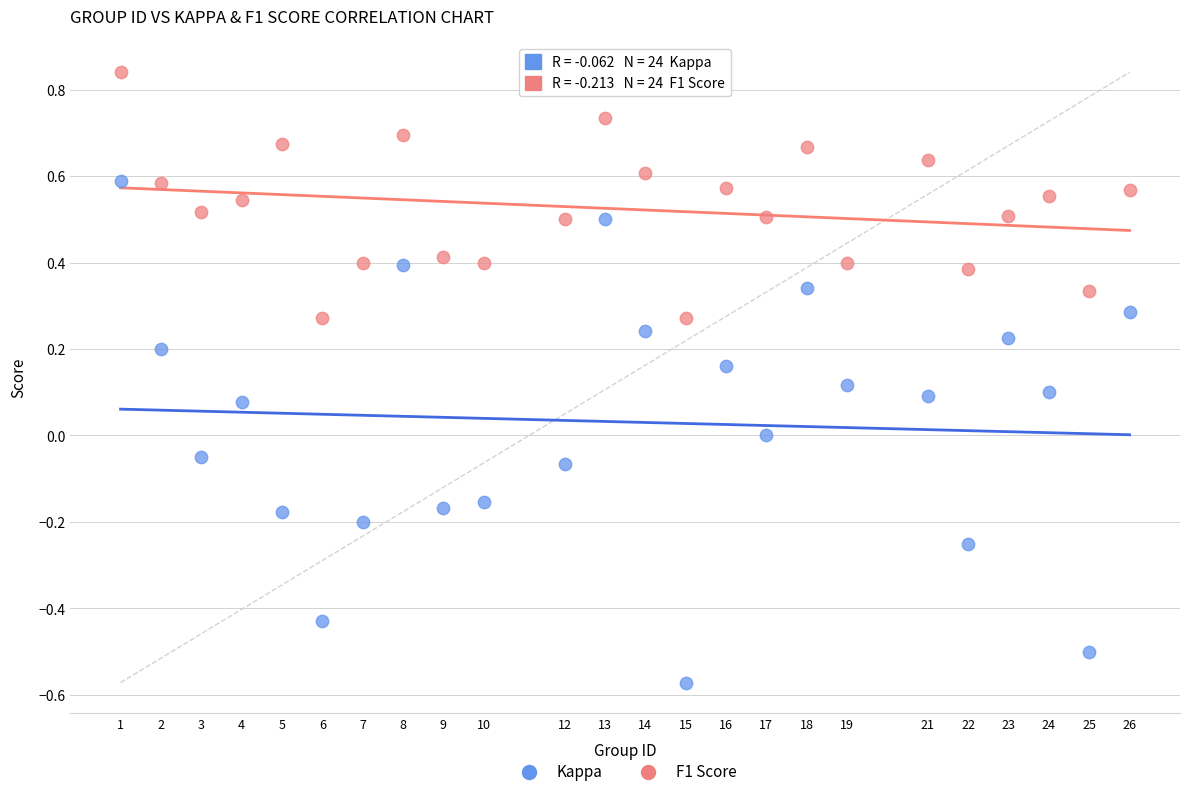

Which series reaches the minimum Y coordinate?

Kappa